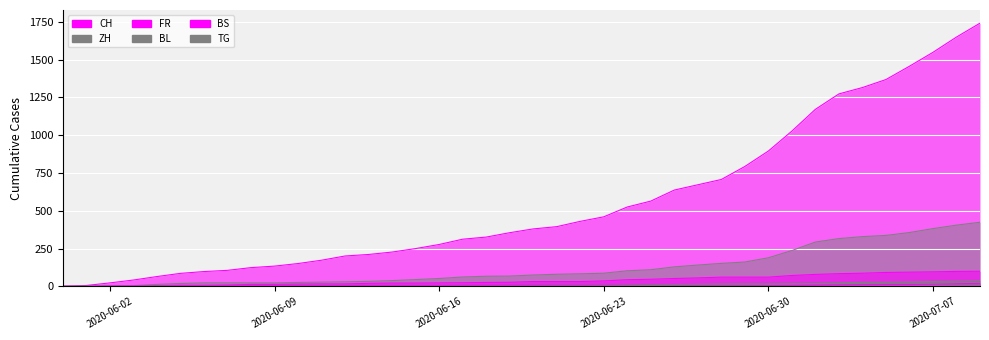

Count the number of data series in this chart.

6